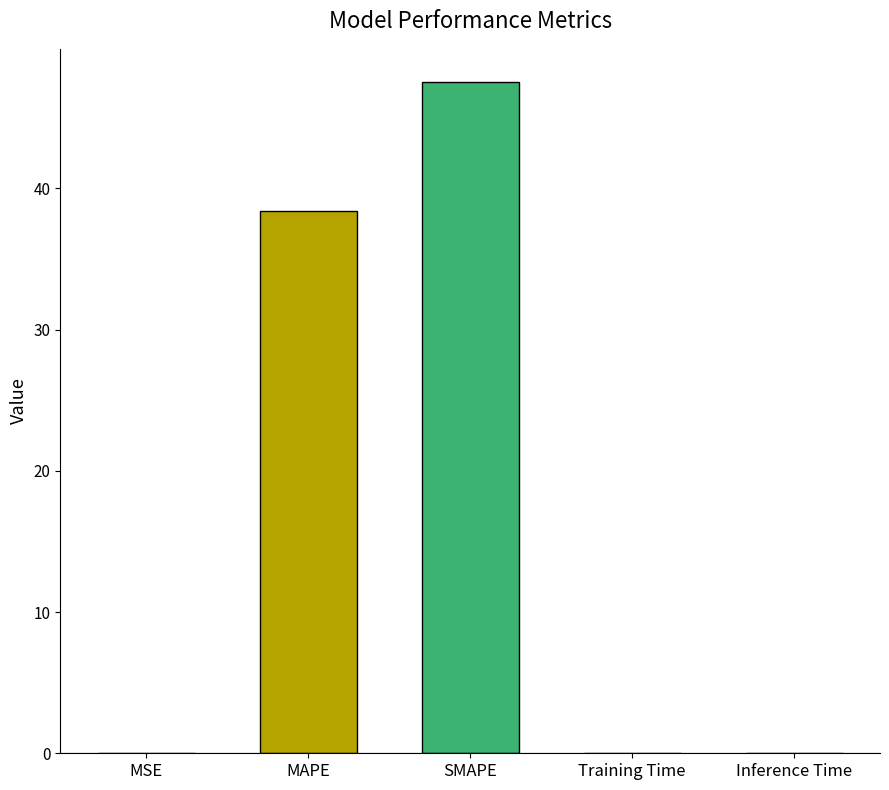

Is it true that the value at MAPE is 38.4?

True